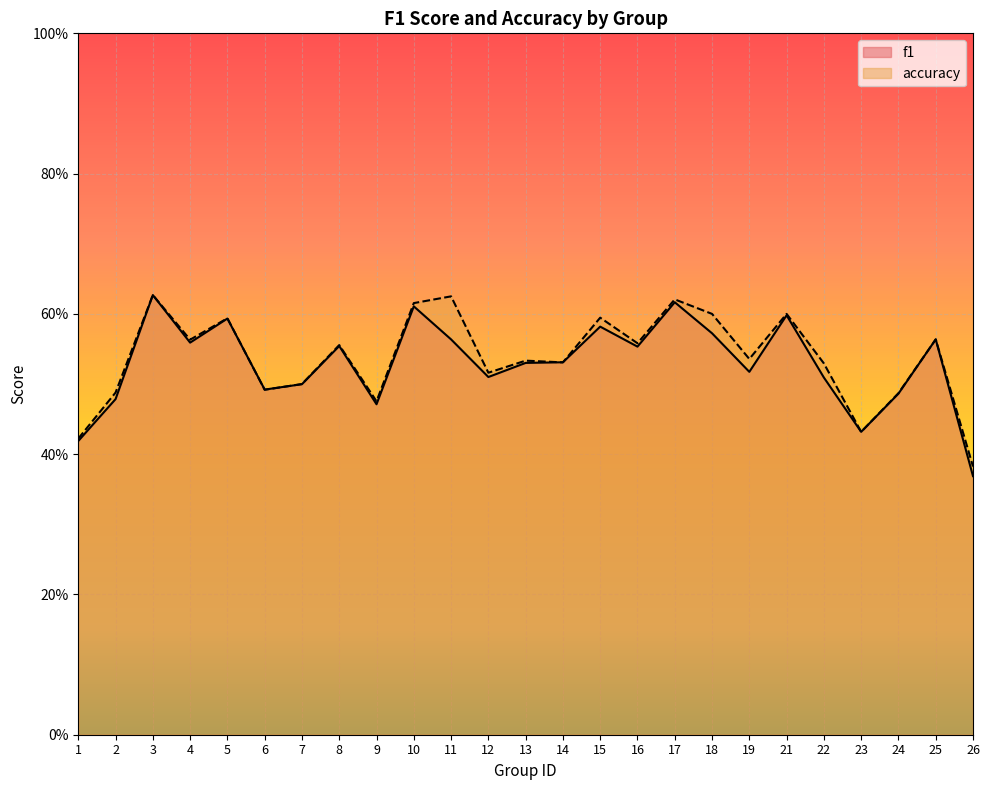

Reading left to right, what are all the values shown in this chart?

f1: 0.4	0.5	0.6	0.6	0.6	0.5	0.5	0.6	0.5	0.6	0.6	0.5	0.5	0.5	0.6	0.6	0.6	0.6	0.5	0.6	0.5	0.4	0.5	0.6	0.4
accuracy: 0.4	0.5	0.6	0.6	0.6	0.5	0.5	0.6	0.5	0.6	0.6	0.5	0.5	0.5	0.6	0.6	0.6	0.6	0.5	0.6	0.5	0.4	0.5	0.6	0.4